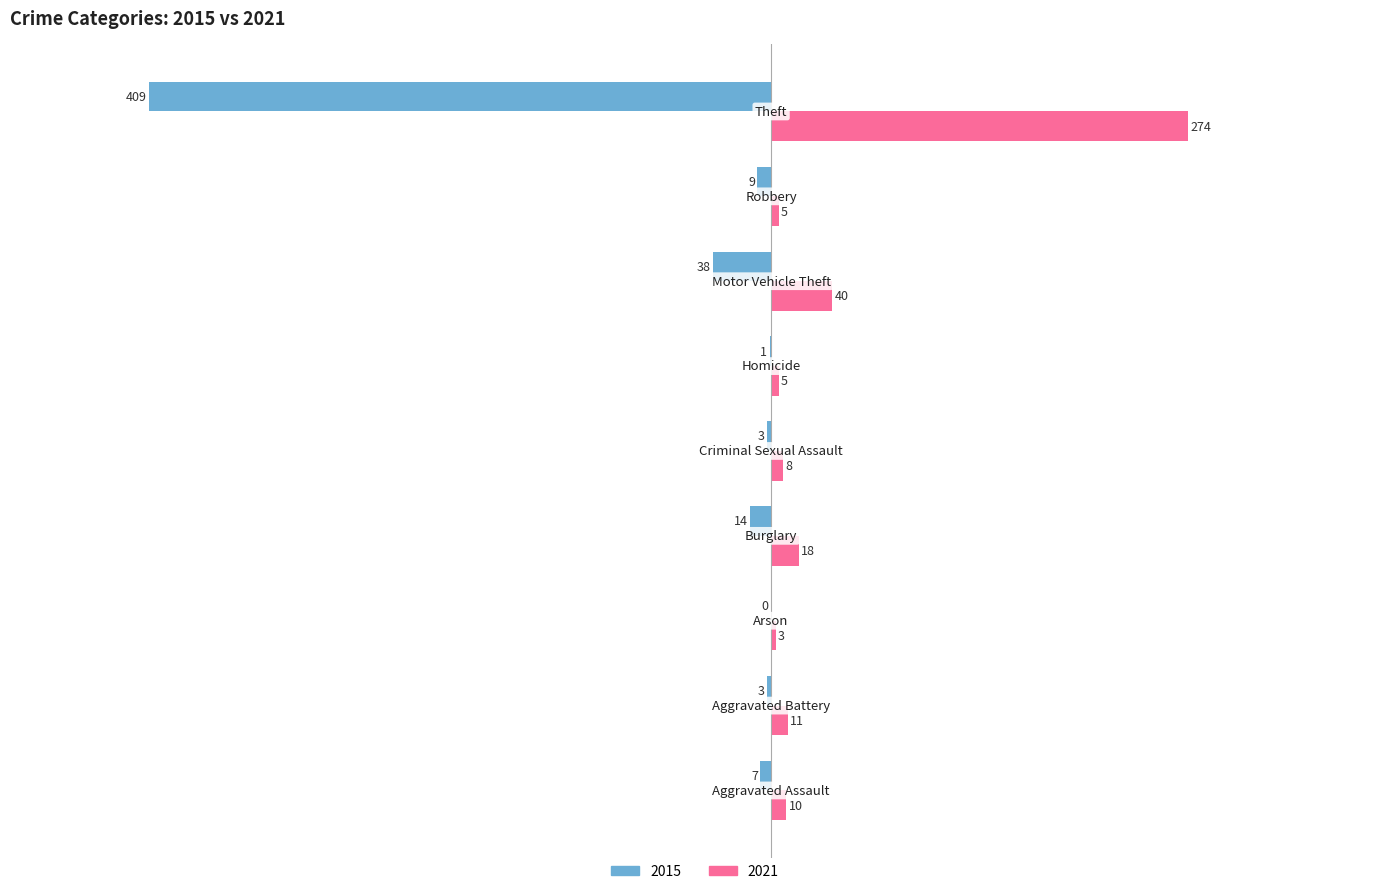

What is the maximum value shown in the chart?

274